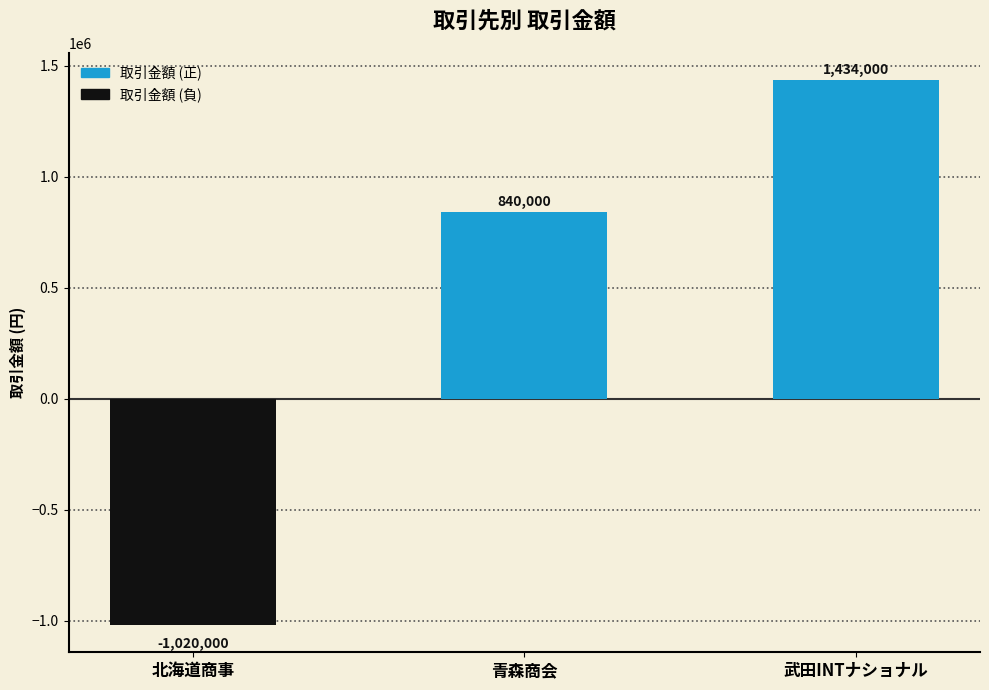

Which has a higher value, 武田INTナショナル or 北海道商事?

武田INTナショナル